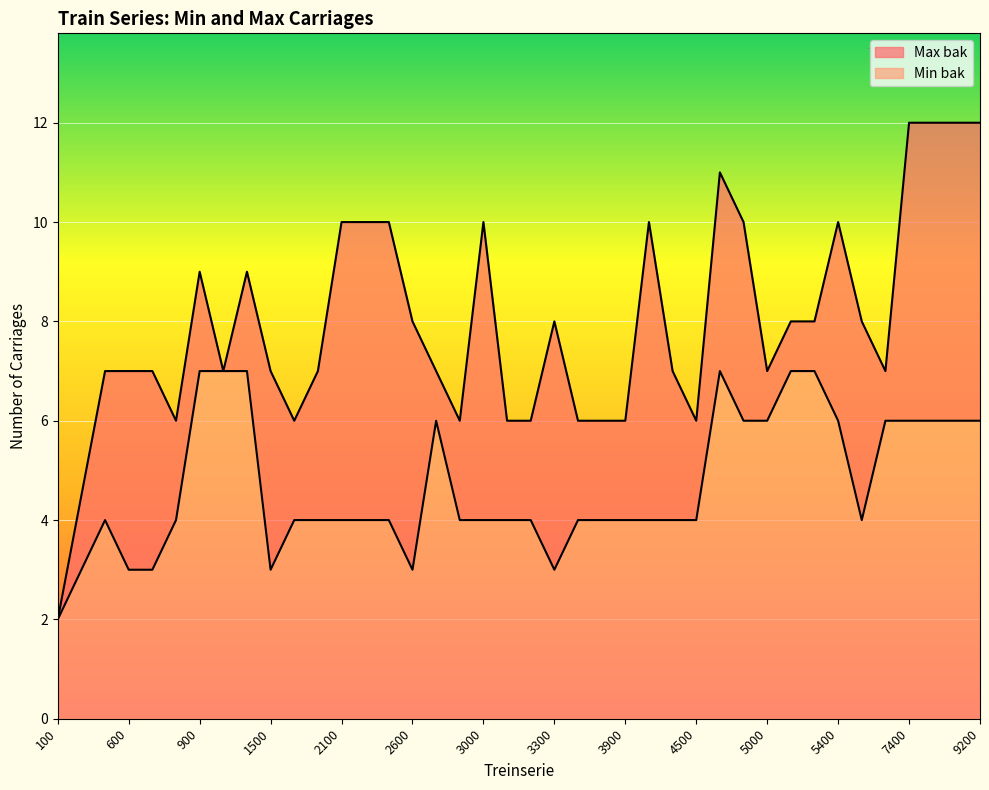

Does the chart display data point markers on the line(s)?

No